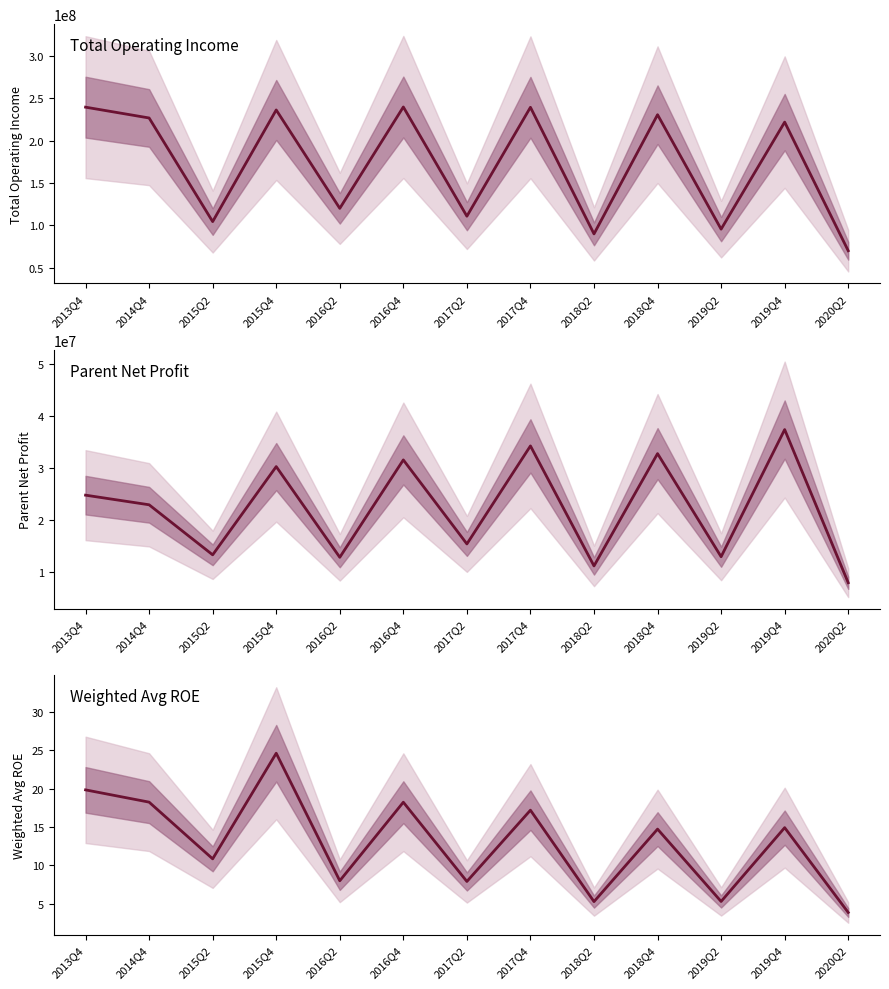

What is the sum of the Parent Net Profit values at 2015Q2 and 2019Q4?

50662339.7